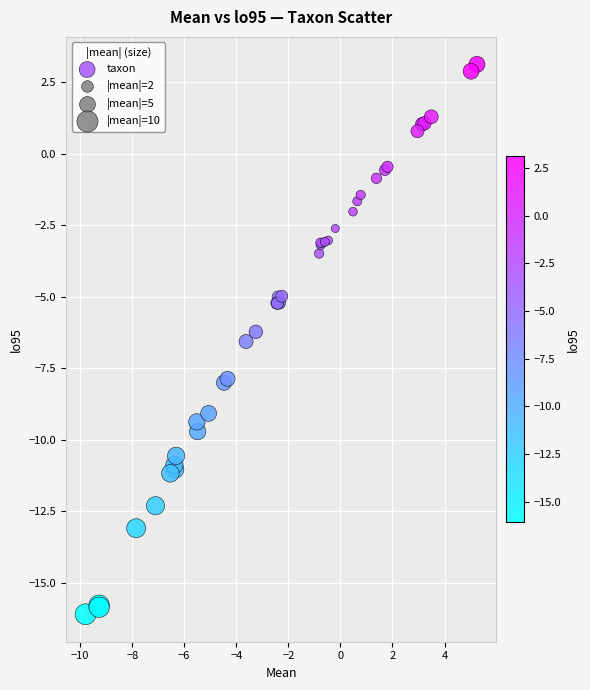

What Y value in the scatter plot is closest to -6?

-6.2